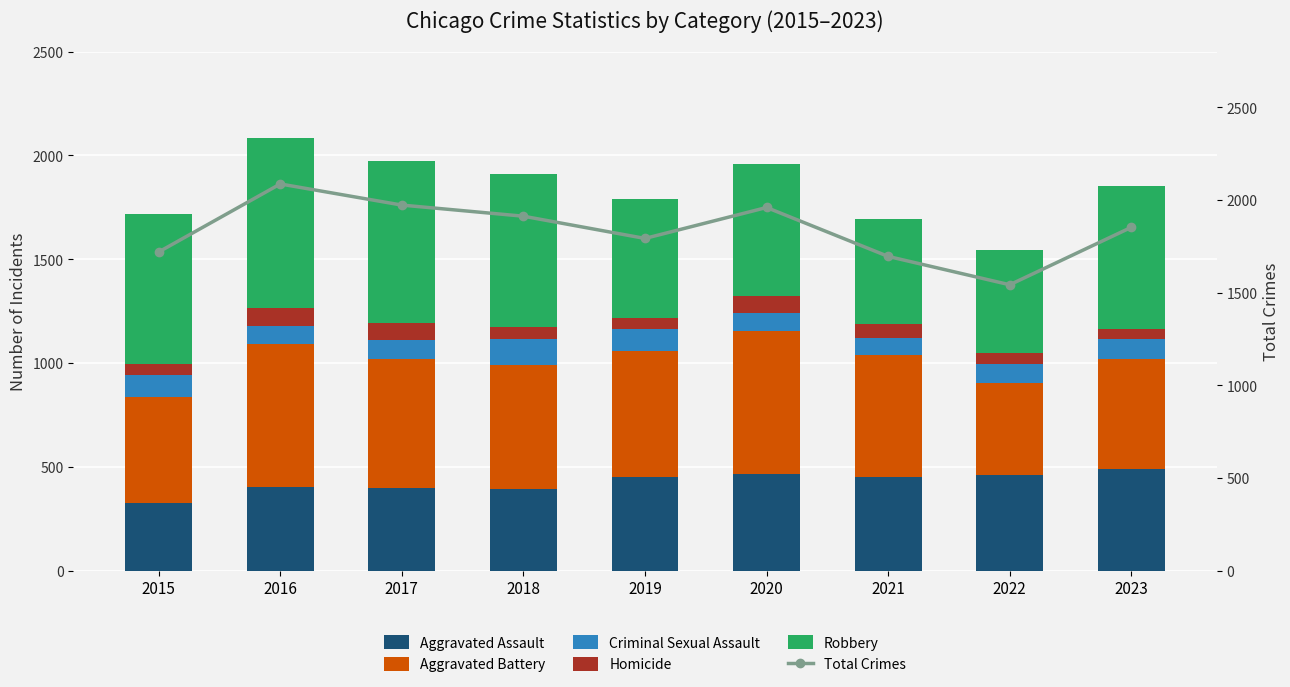

At which label does Criminal Sexual Assault reach its peak?

2018